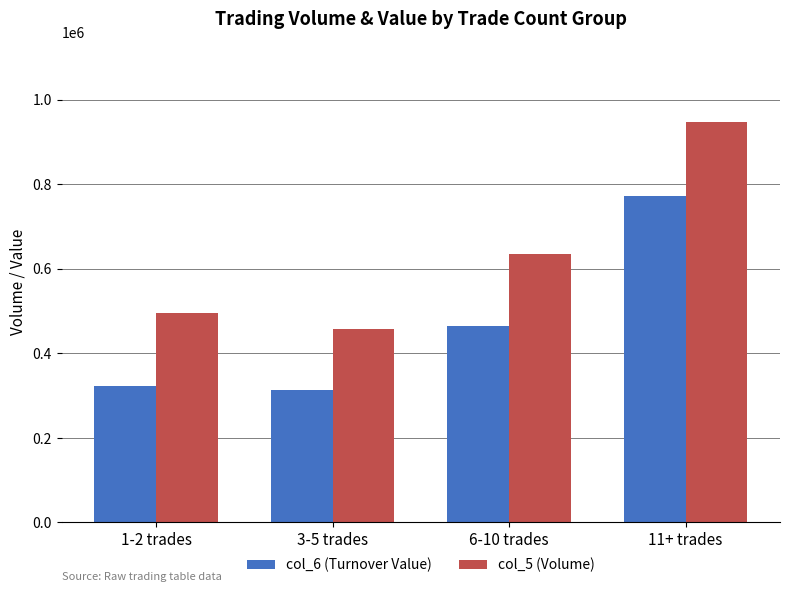

How many groups of bars are there?

4